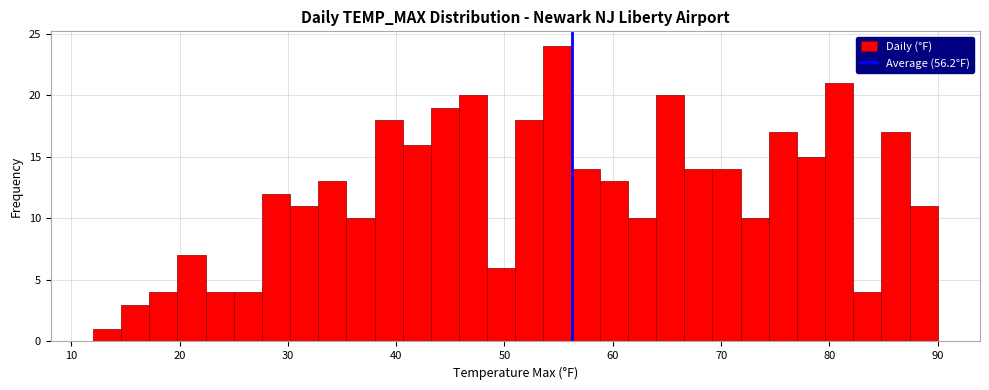

Around what value on the x-axis is the tallest bar? Give the approximate position of its centre, as read against the axis.

55